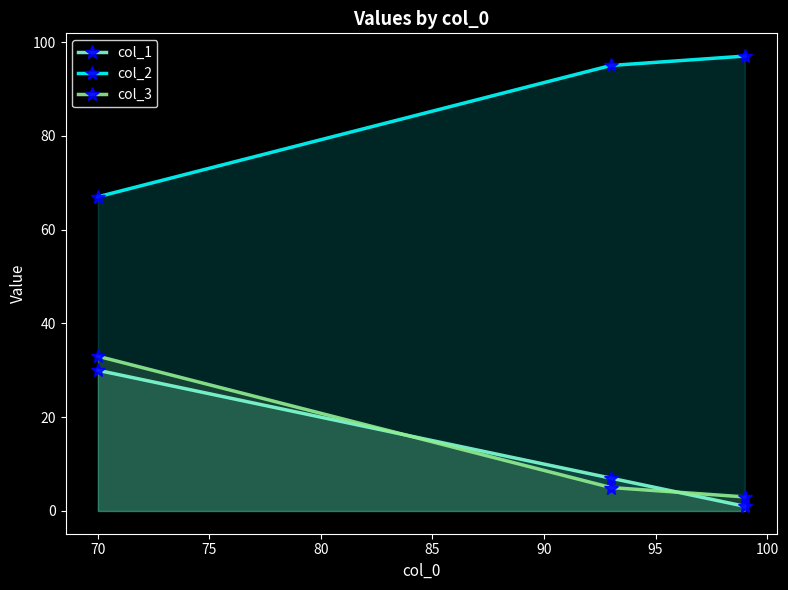

Reading left to right, transcribe all the data shown in this chart.

col_1: 30	7	1
col_2: 67	95	97
col_3: 33	5	3